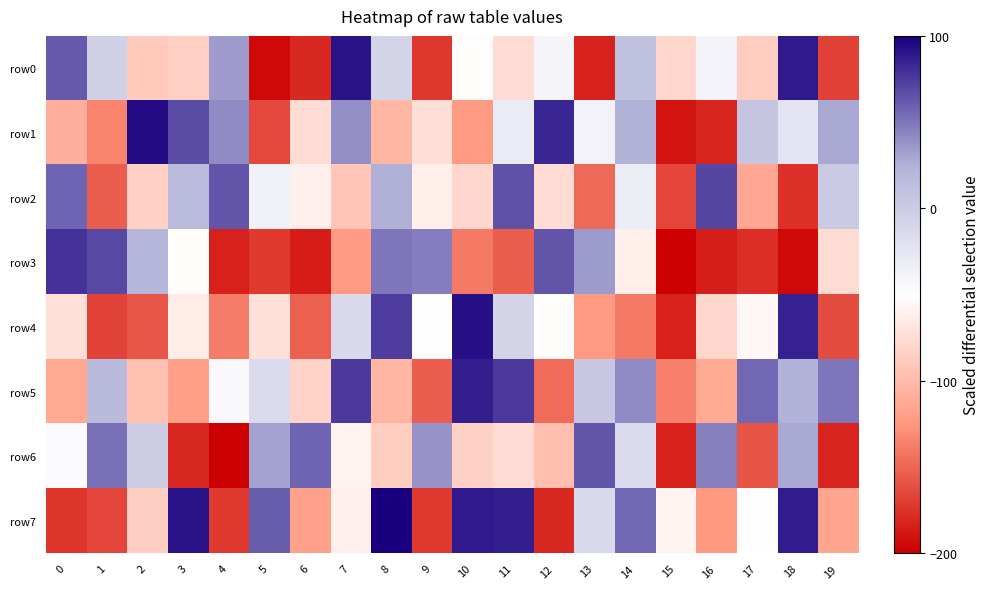

What is the total value across all series at 8?

-52.0